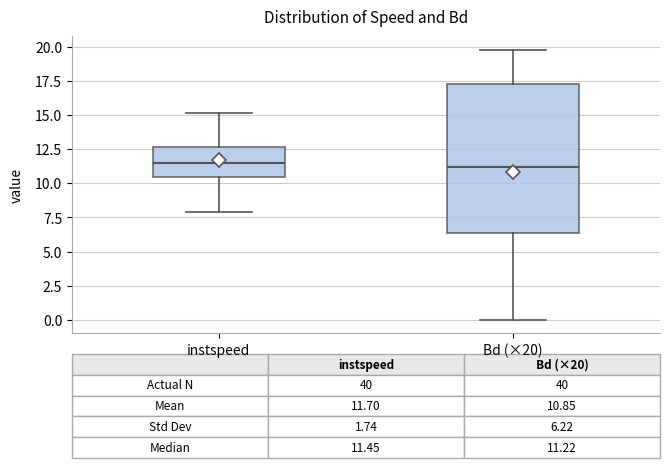

Comparing the boxes themselves (not the whiskers), which one is the tallest?

Bd (×20)